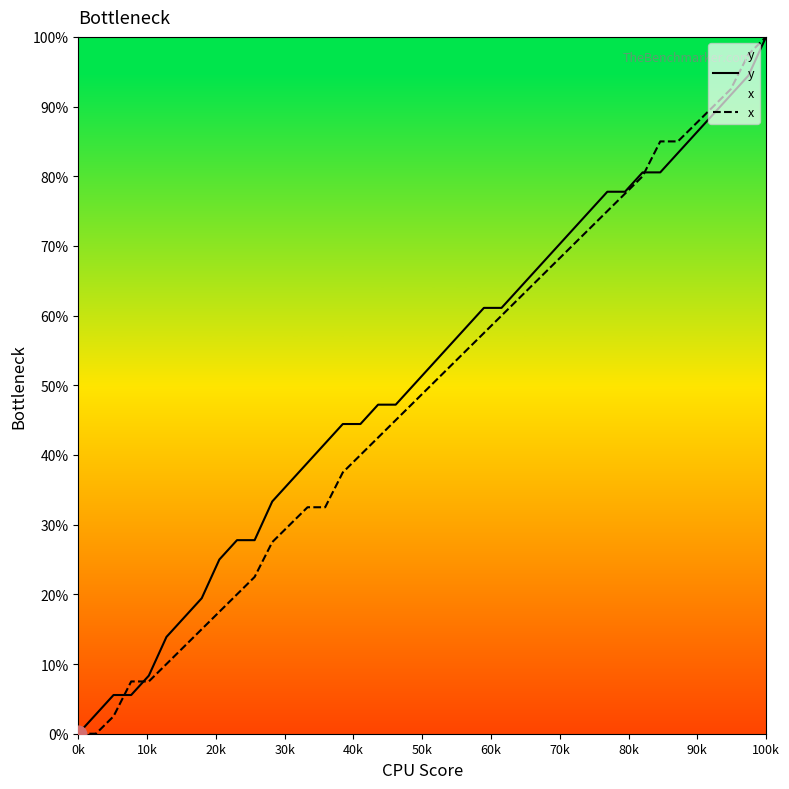

Which series has the largest total across all categories?

y